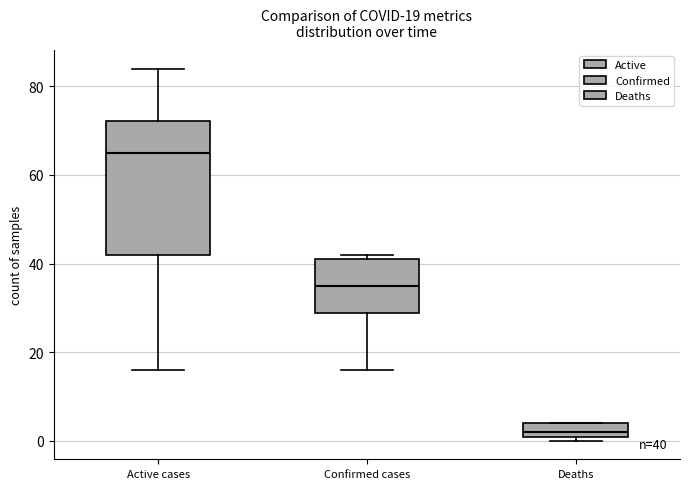

Which box has the highest median line?

Active cases